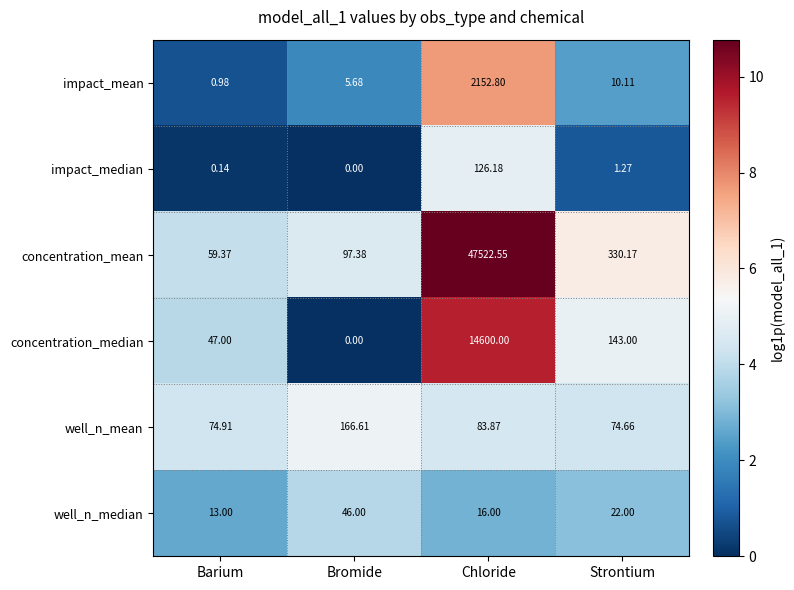

Which series has the widest spread of values?

concentration_mean